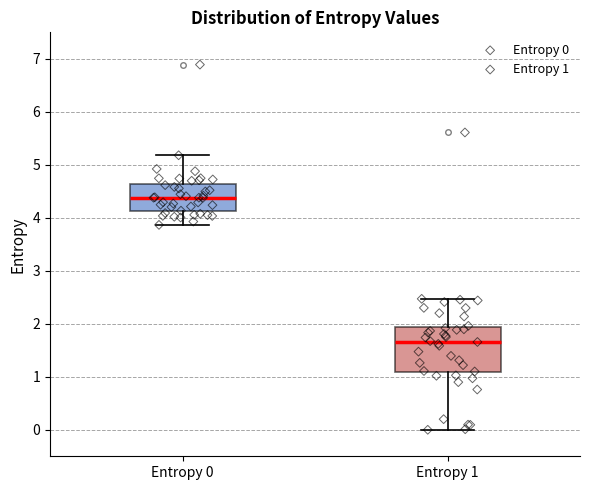

Which box's median line is the highest?

Entropy 0